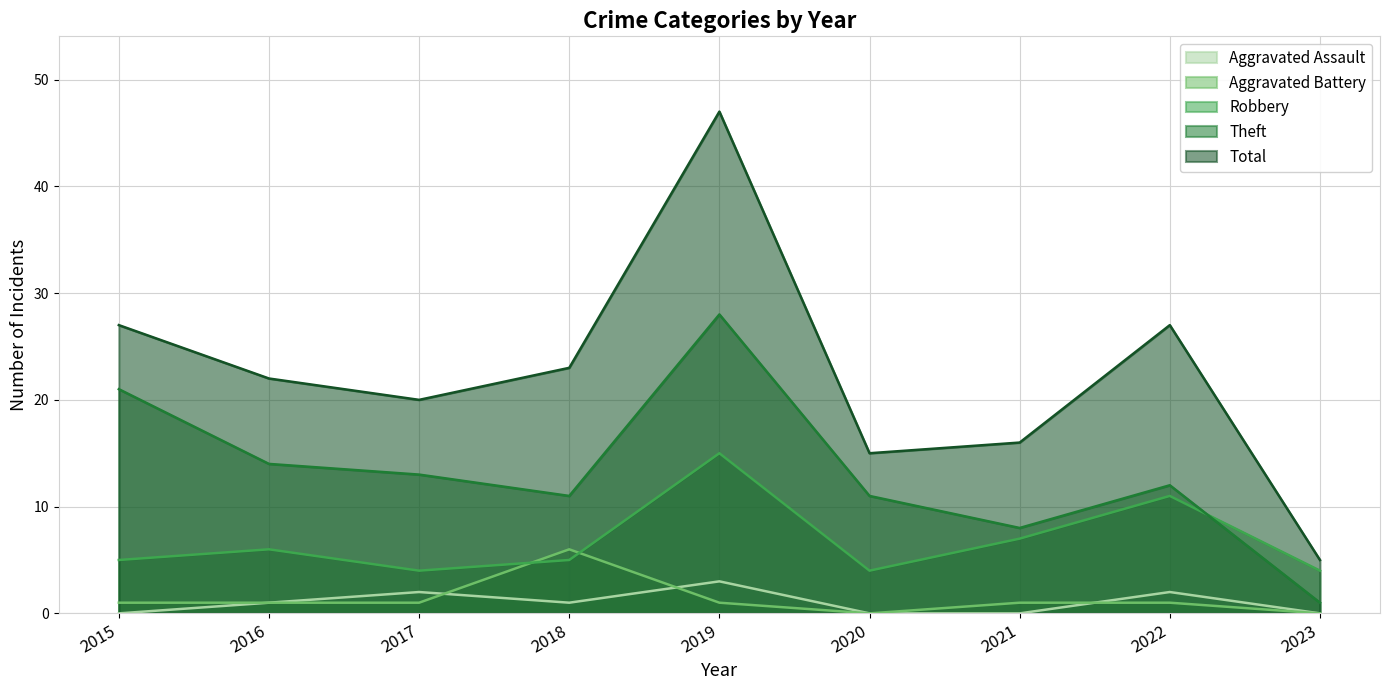

What is the approximate value of Aggravated Battery at 2019?

1